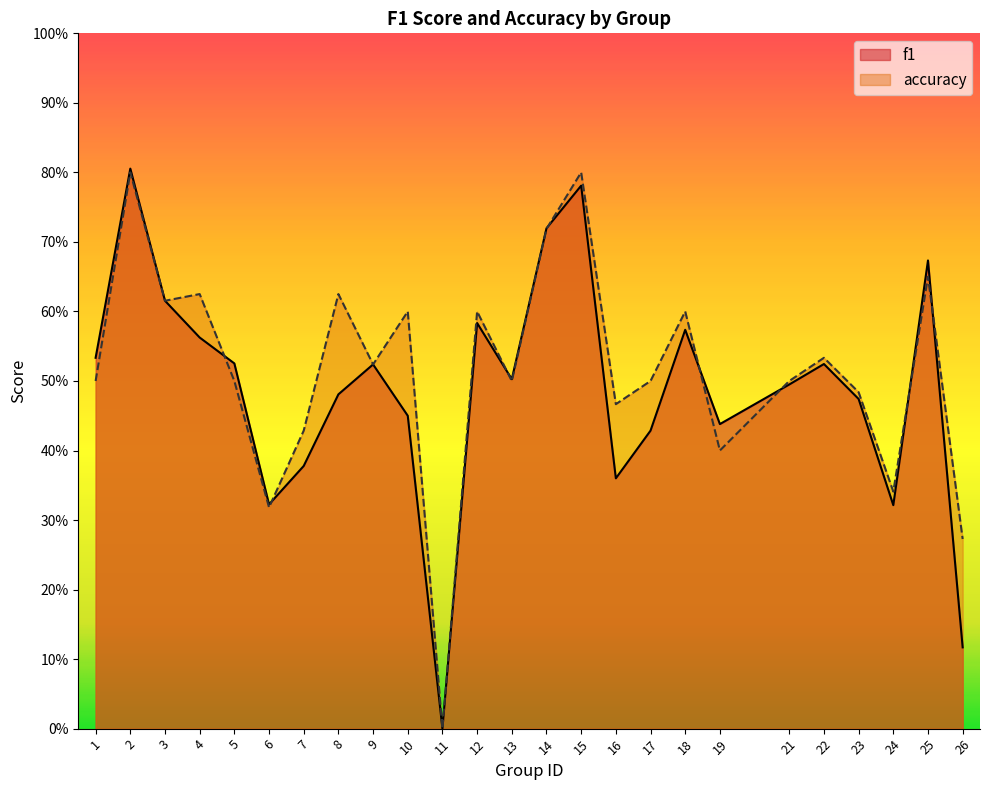

Which label corresponds to the smallest value in the chart?

11